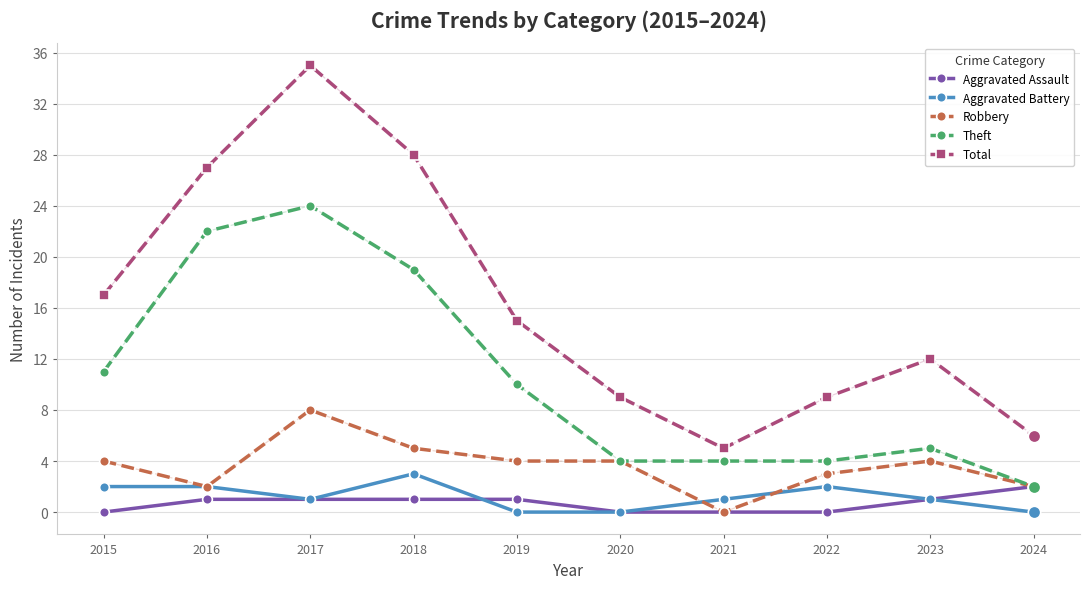

Is the value of Theft at 2018 greater than the value of Aggravated Battery at 2022?

Yes